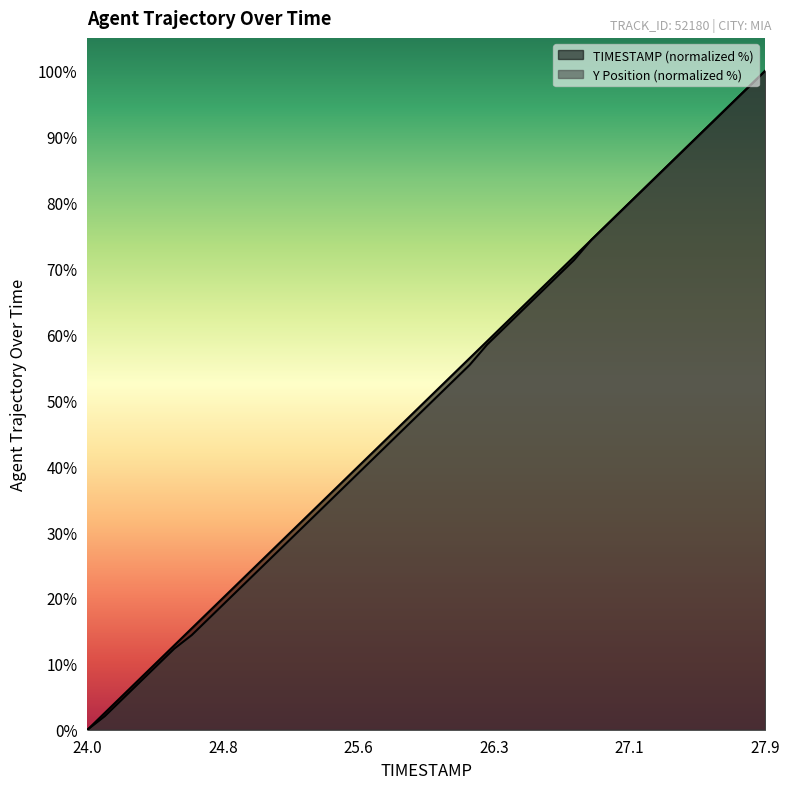

What is the label of the 31st point from the left?

27.0